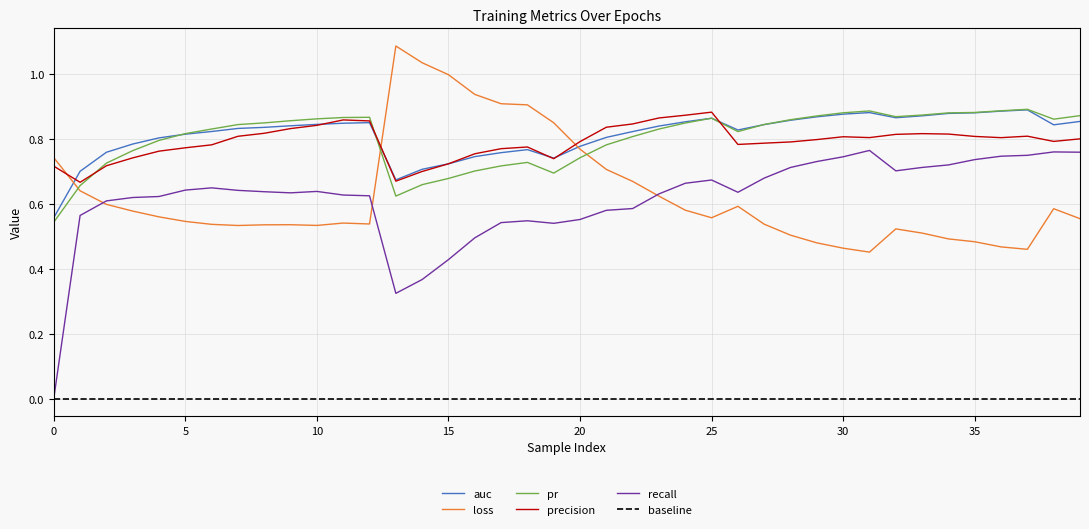

Does the chart display data point markers on the line(s)?

No